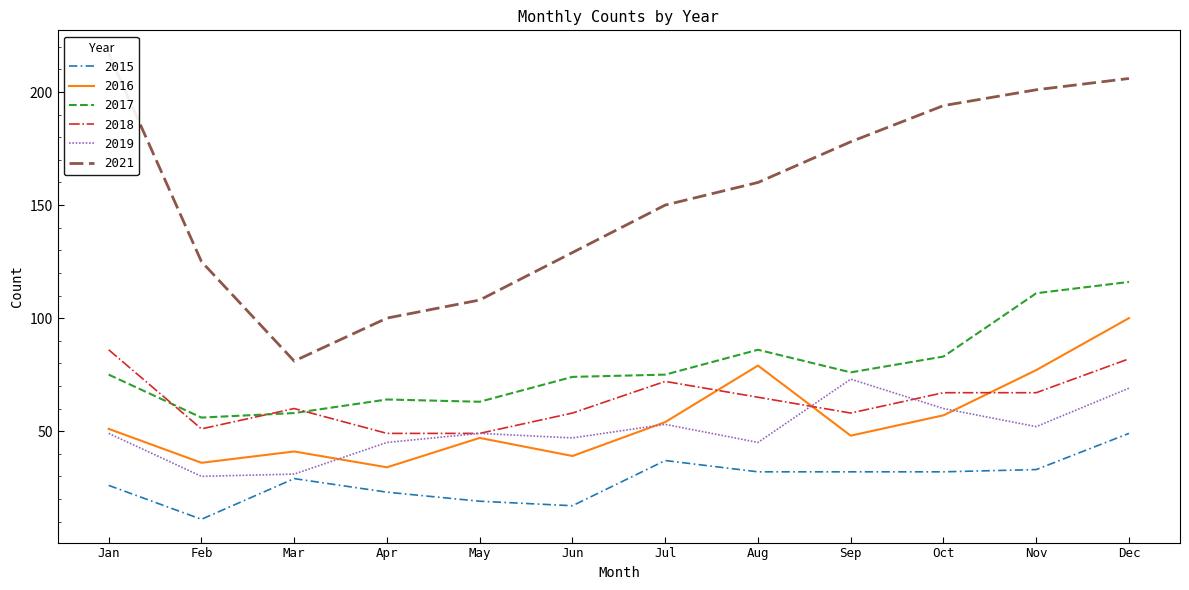

What is the minimum value shown in the chart?

11